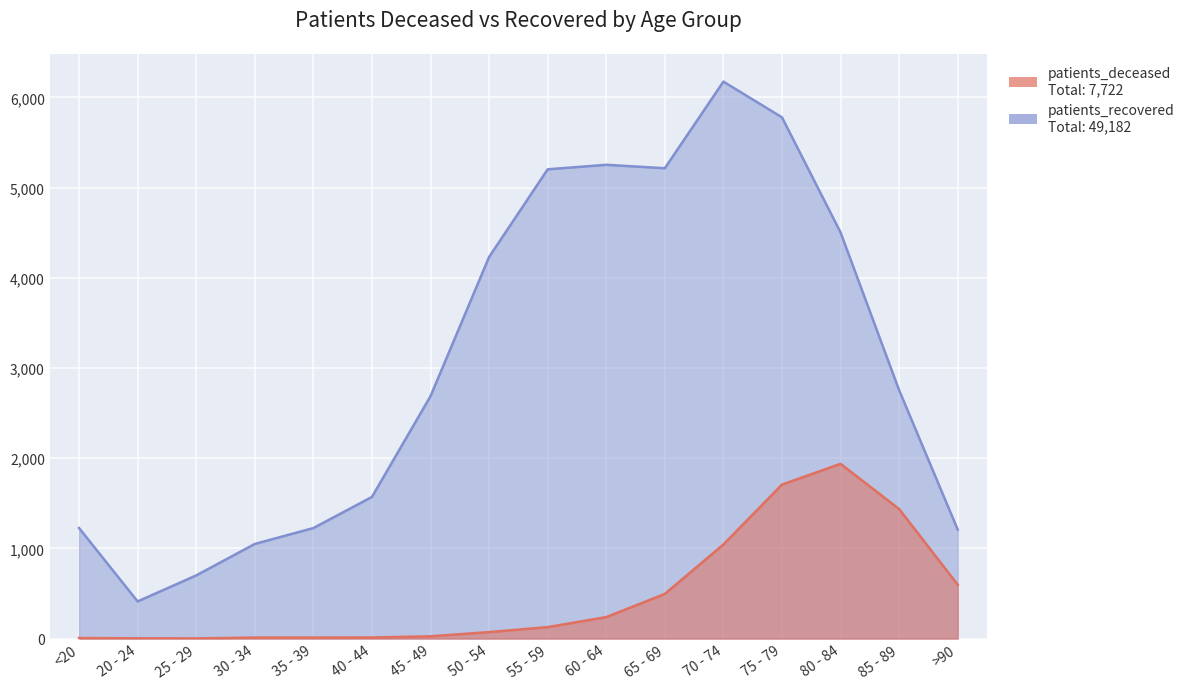

Does the chart display data point markers on the line(s)?

No